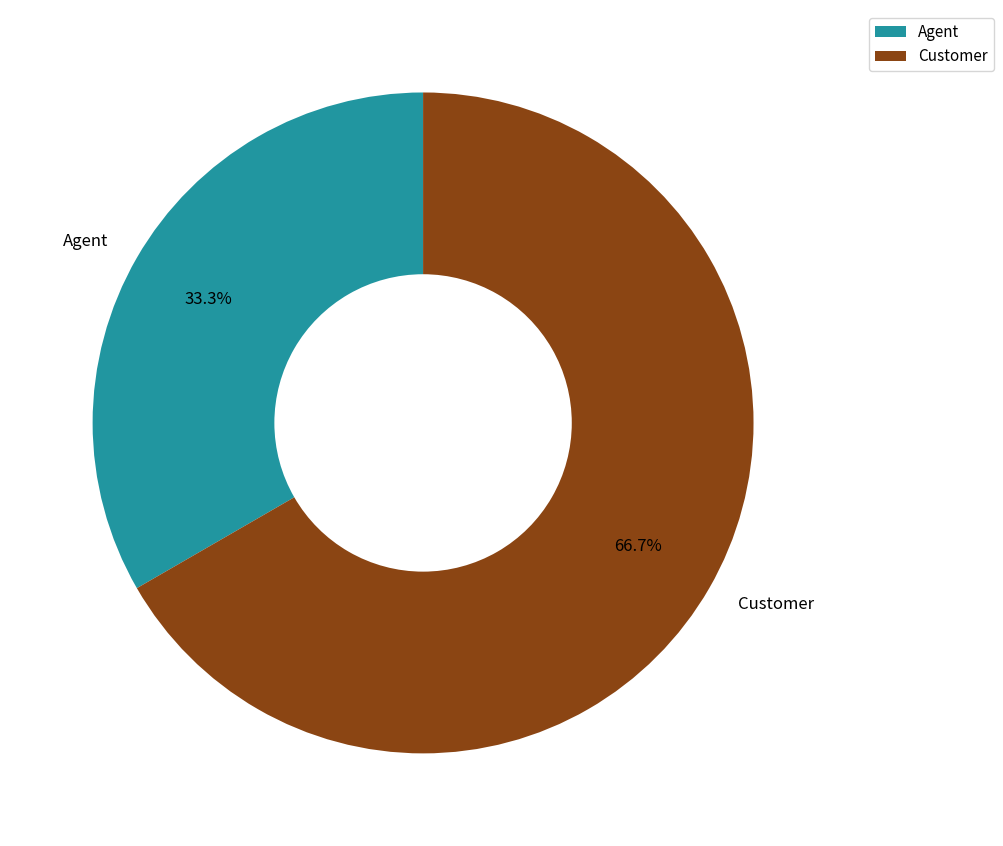

To the nearest percent, what is the average slice percentage?

50%